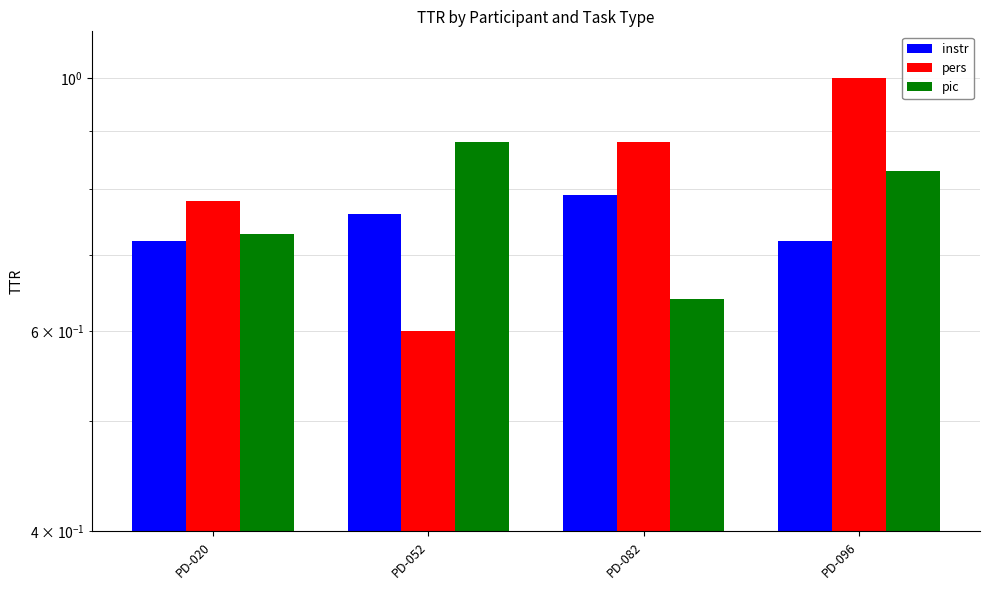

Which series has the largest total across all categories?

pers